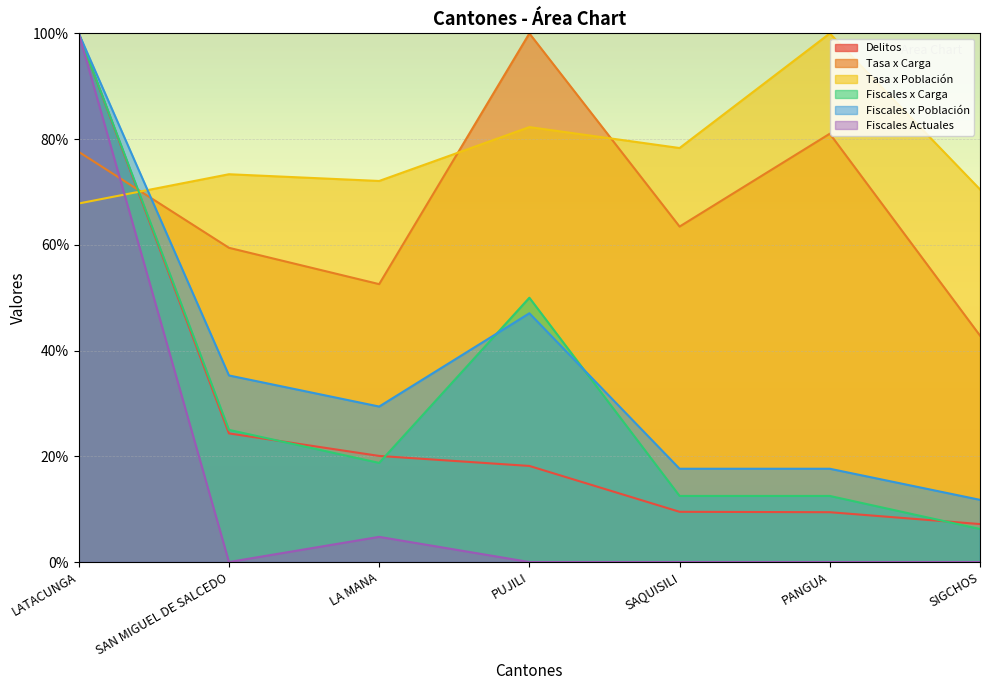

Which series has the largest range (max minus min)?

Fiscales Actuales